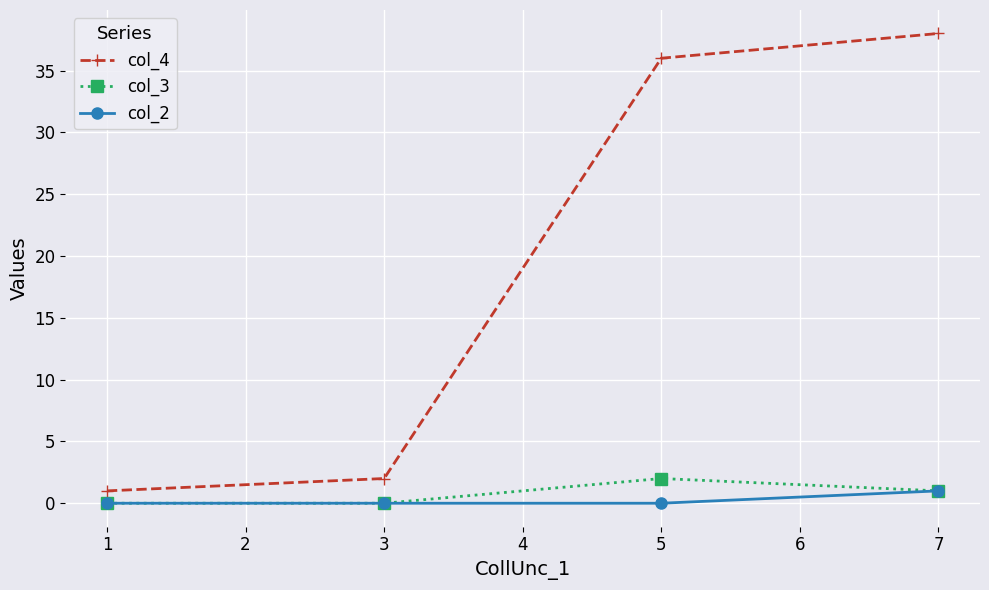

True or false: col_3 has a value of 1 at 7.

True